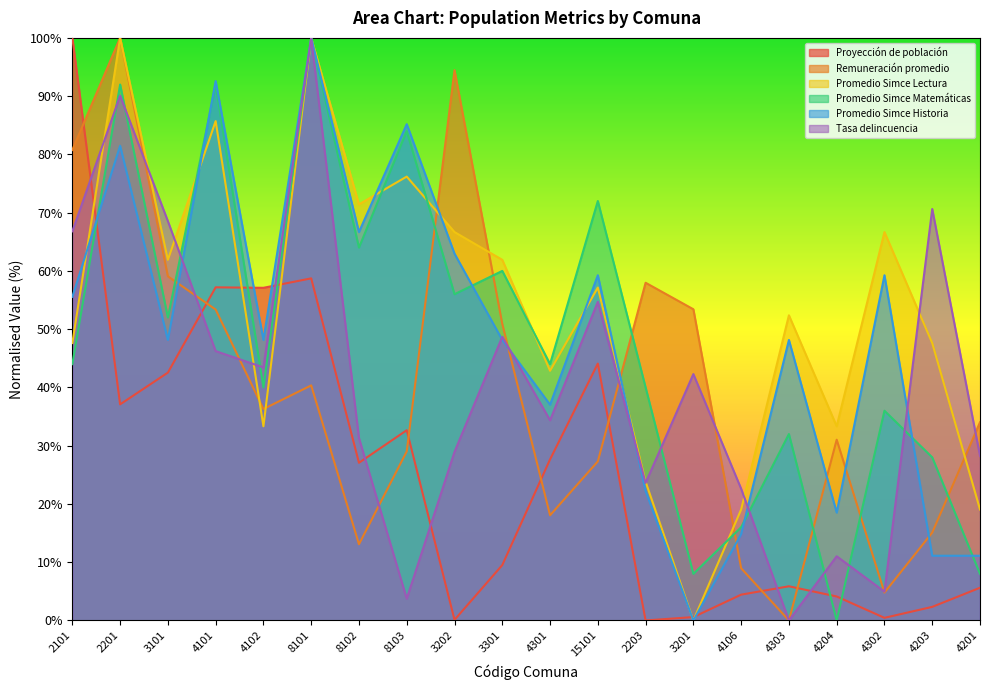

How many times do Remuneración promedio and Promedio Simce Lectura cross each other?

7